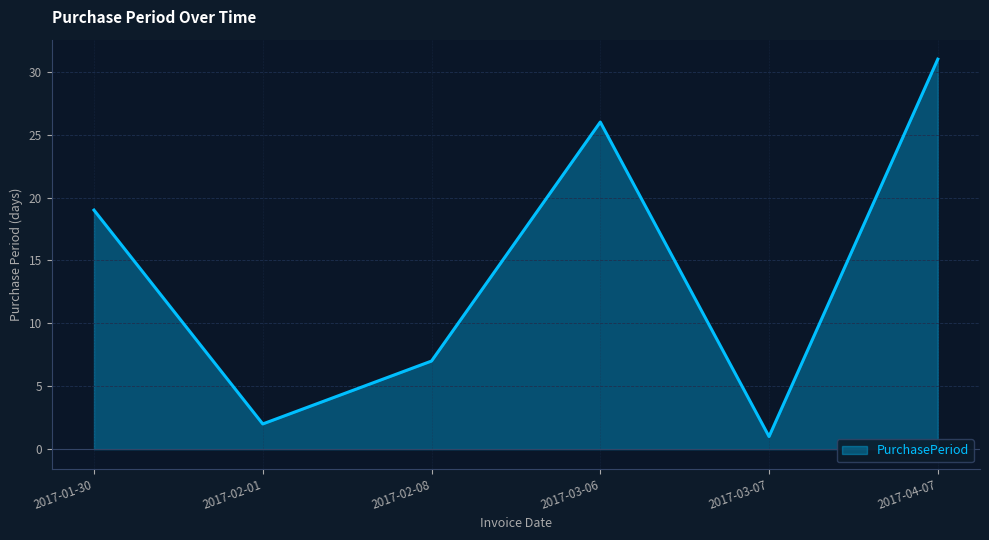

Is it true that the value at 2017-02-01 is 2?

True